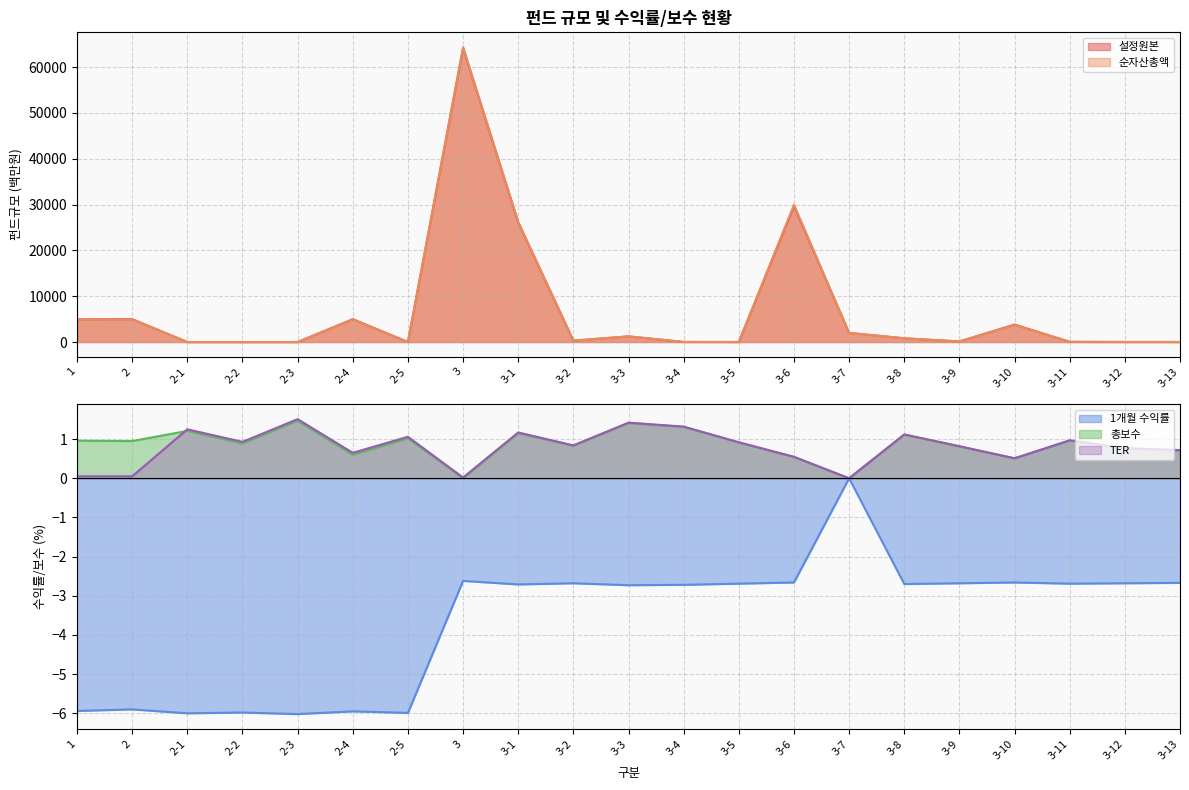

What is the label of the 17th point from the right?

2-3